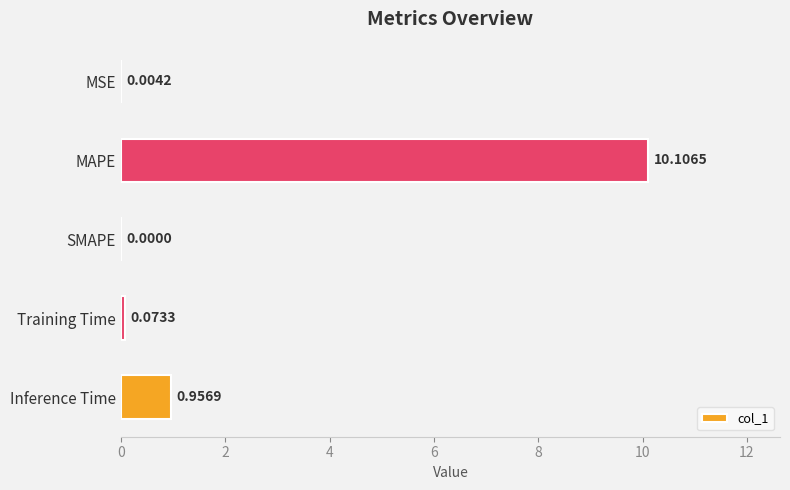

Which category has the highest value across all series?

MAPE